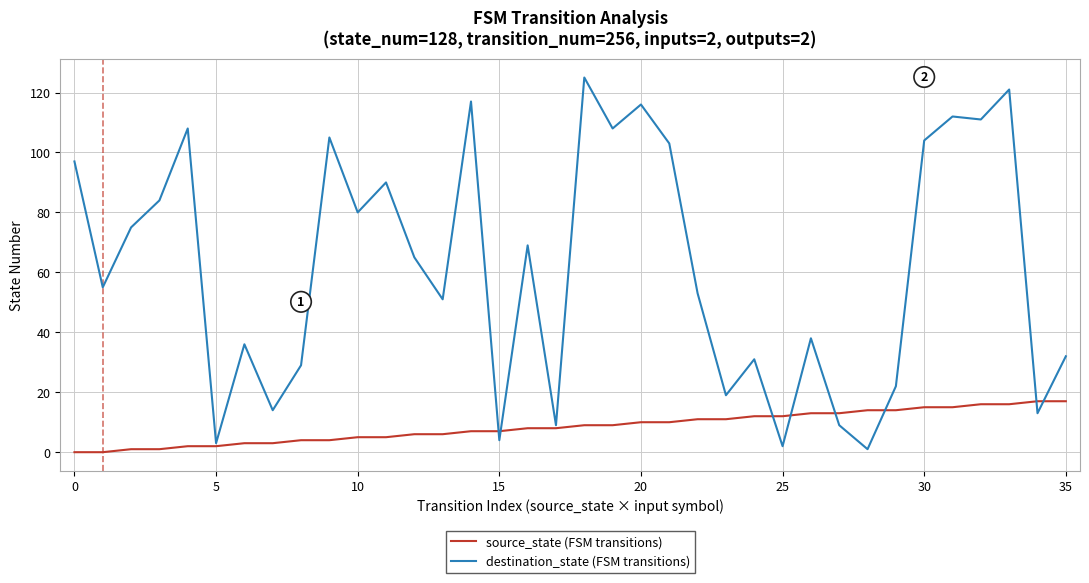

Which series has the largest range (max minus min)?

destination_state (FSM transitions)